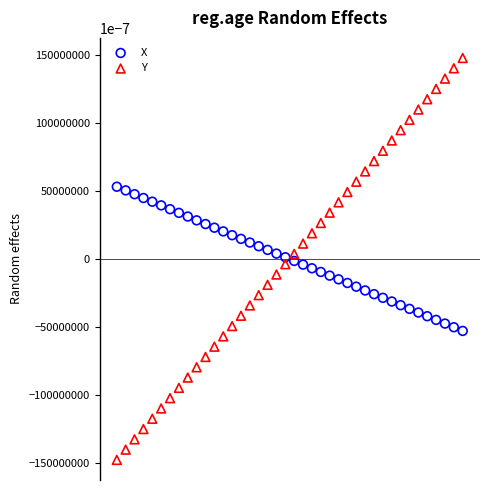

What is the X range (max minus min) for the scatter plot?

3.9